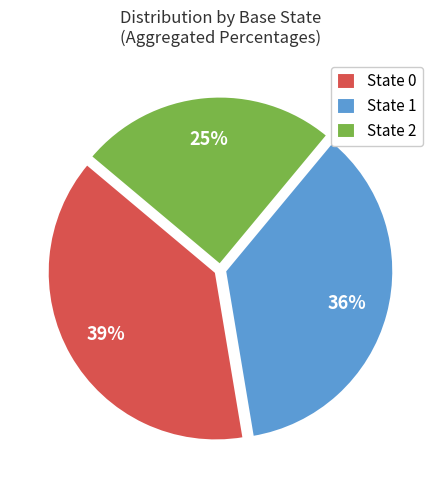

Combined, do State 1 and State 0 account for over 50%?

Yes